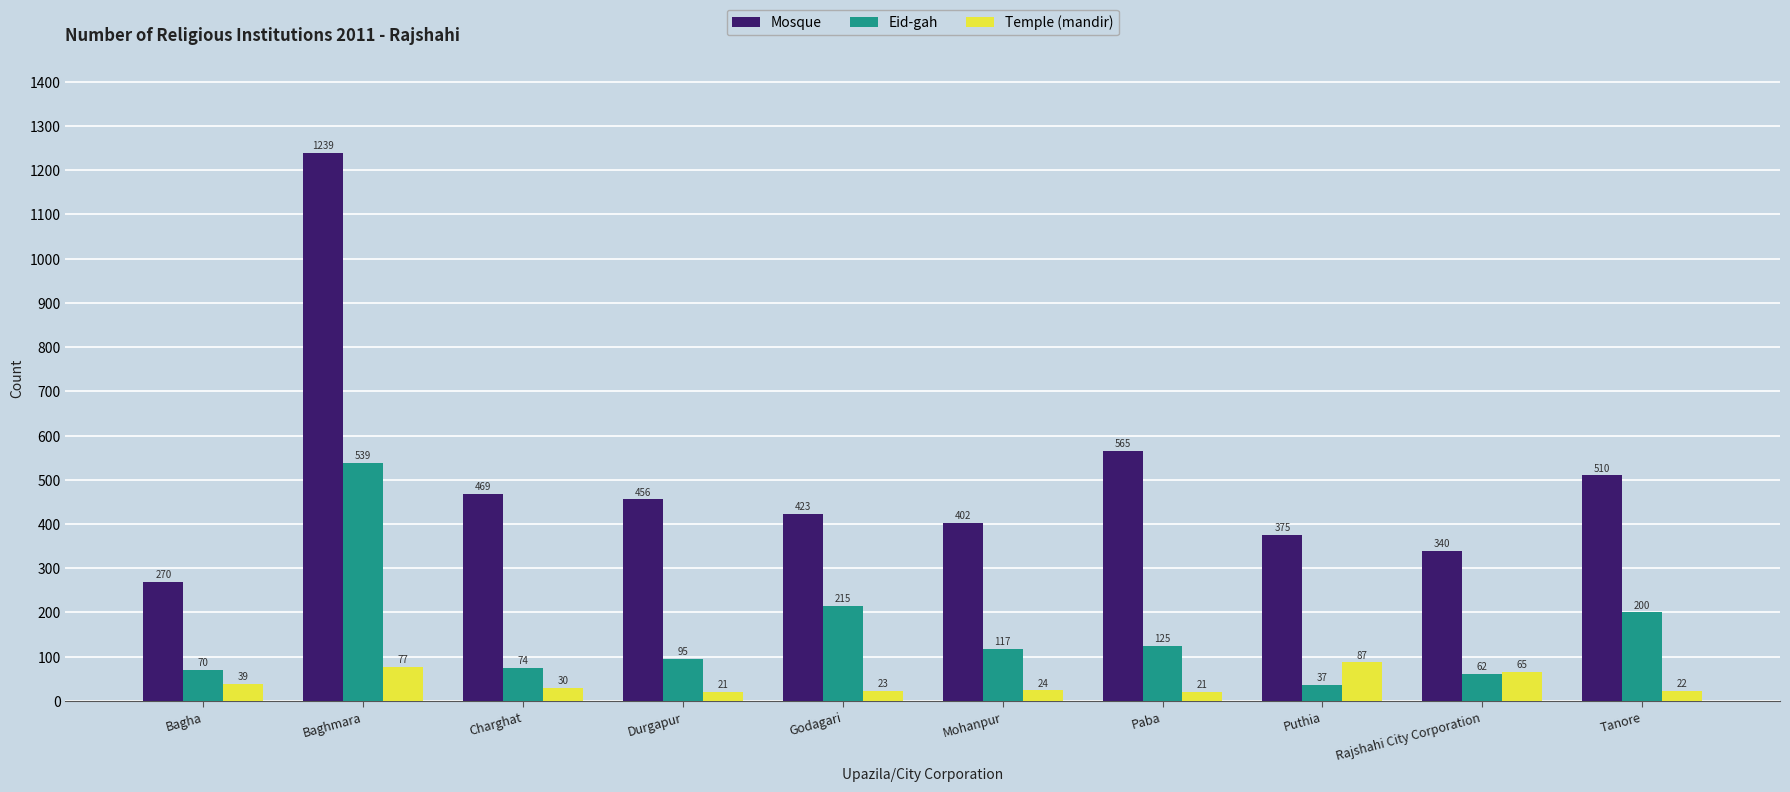

At Charghat, list the series in order from smallest to largest.

Temple (mandir), Eid-gah, Mosque